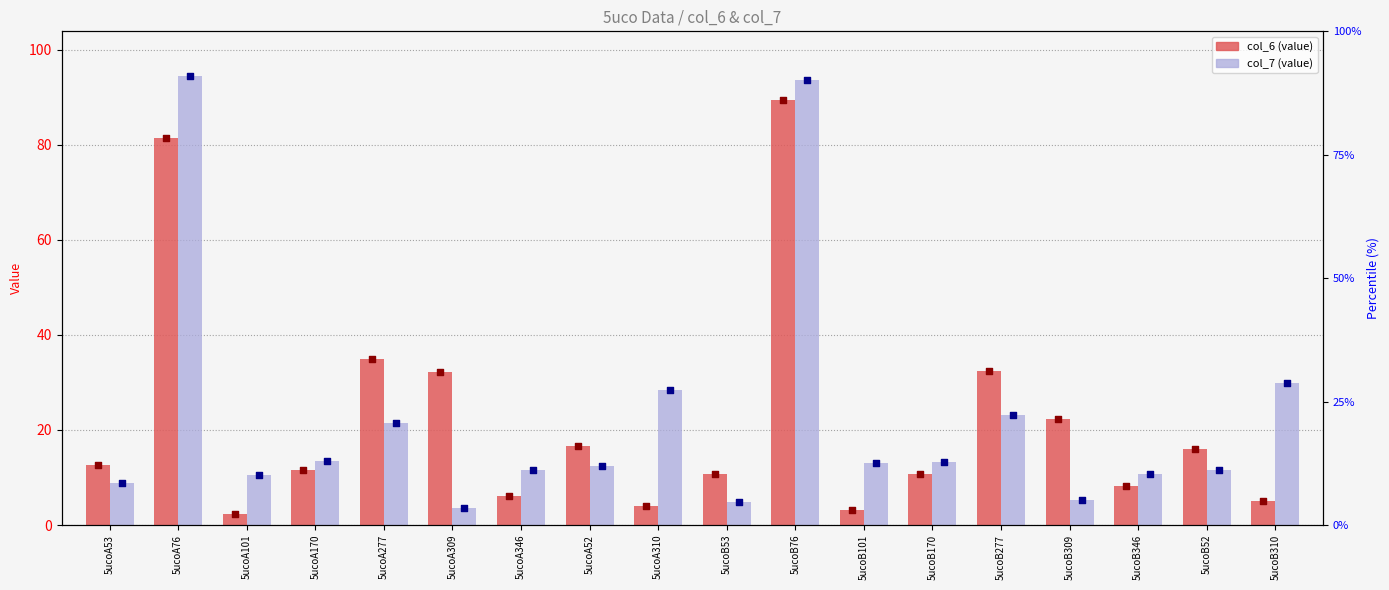

What is the total value across all series at 5ucoA76?

175.8